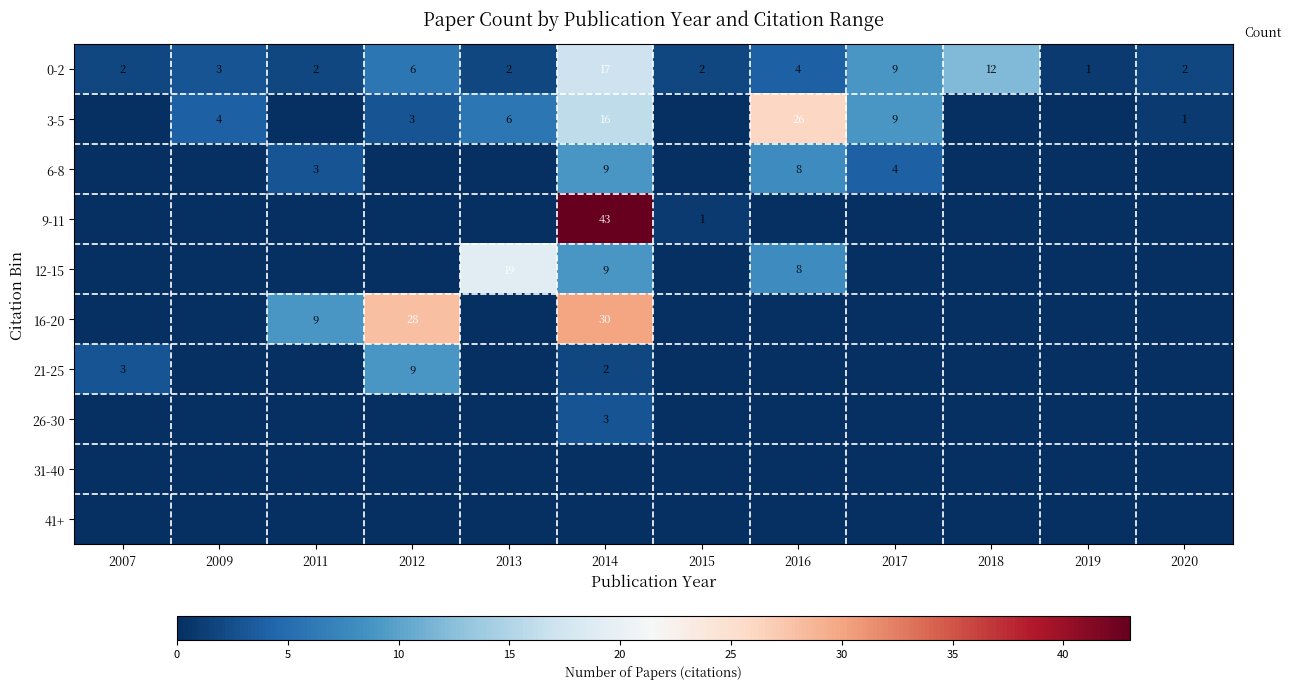

What is the difference between the maximum and second lowest values in the 0-2 series?

15